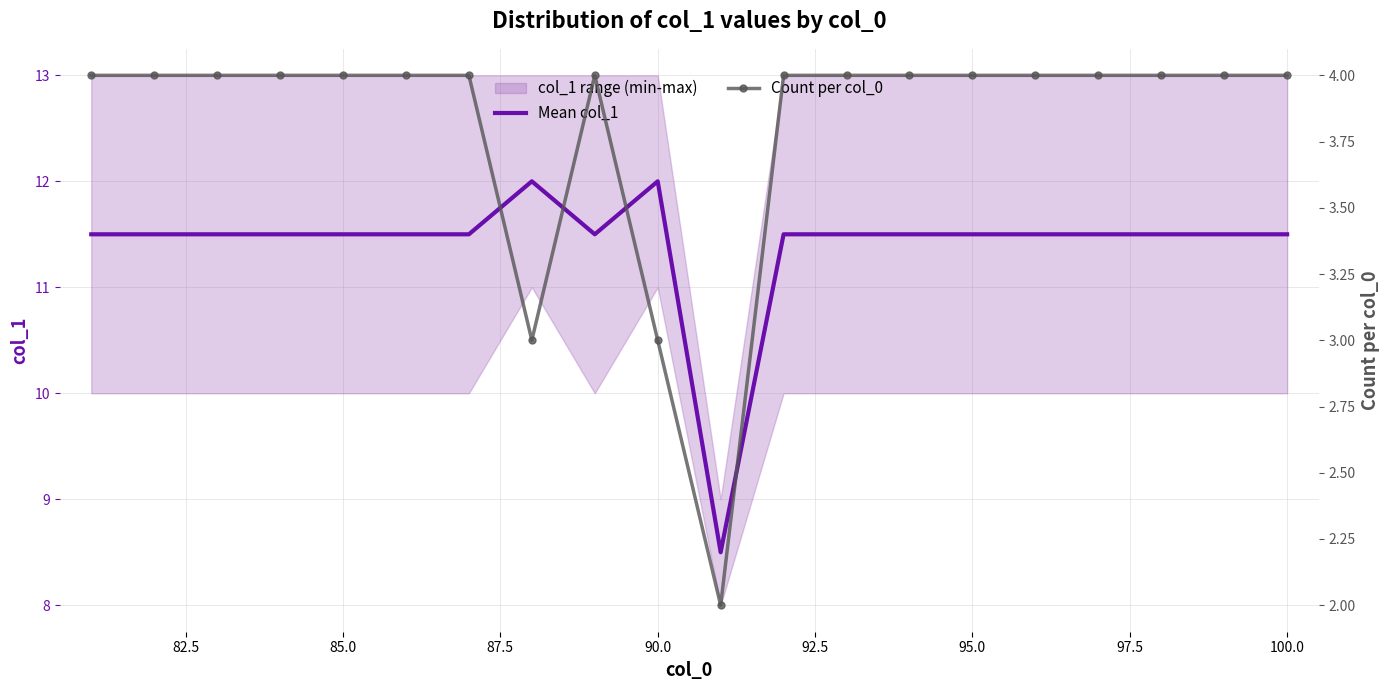

Reading left to right, list all the values displayed in this chart.

Mean col_1: 11.5	11.5	11.5	11.5	11.5	11.5	11.5	12.0	11.5	12.0	8.5	11.5	11.5	11.5	11.5	11.5	11.5	11.5	11.5	11.5
Count per col_0: 4.0	4.0	4.0	4.0	4.0	4.0	4.0	3.0	4.0	3.0	2.0	4.0	4.0	4.0	4.0	4.0	4.0	4.0	4.0	4.0